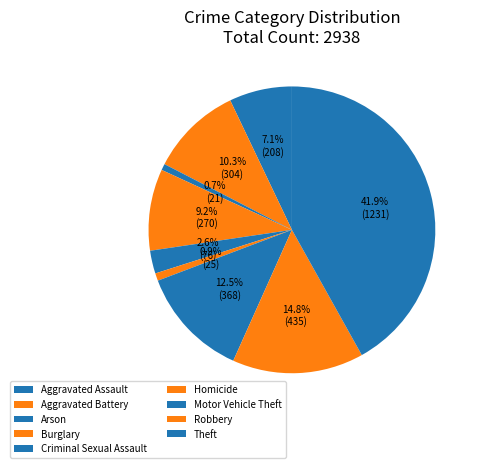

Is it true that Aggravated Battery is 10% of the pie?

True